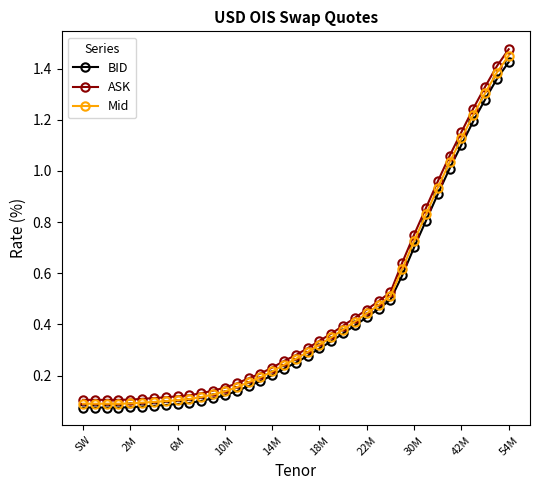

What is the sum of all BID values?

15.7